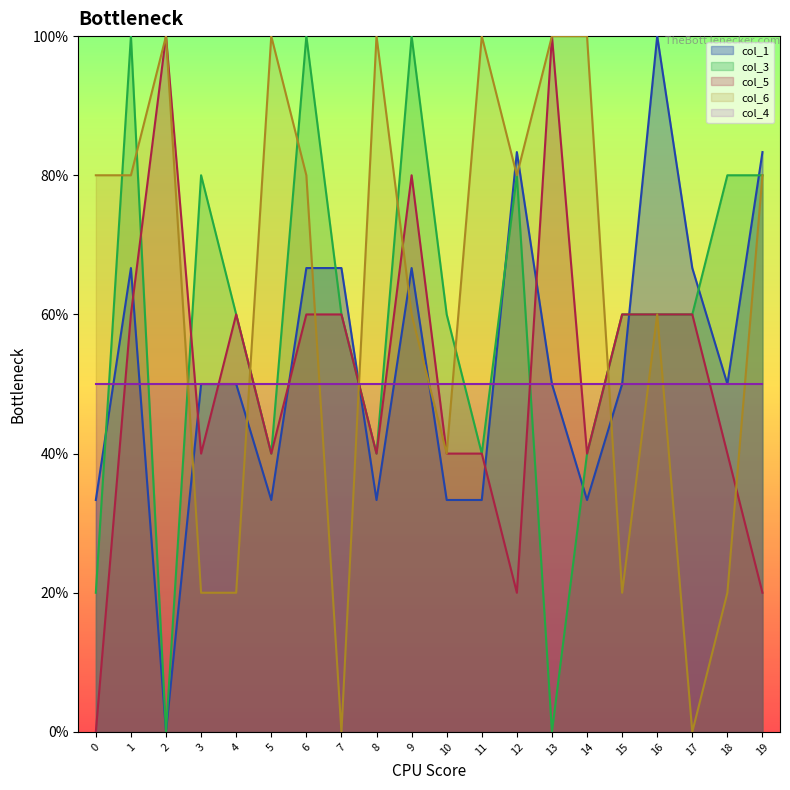

At how many categories does at least one series exceed 85?

10